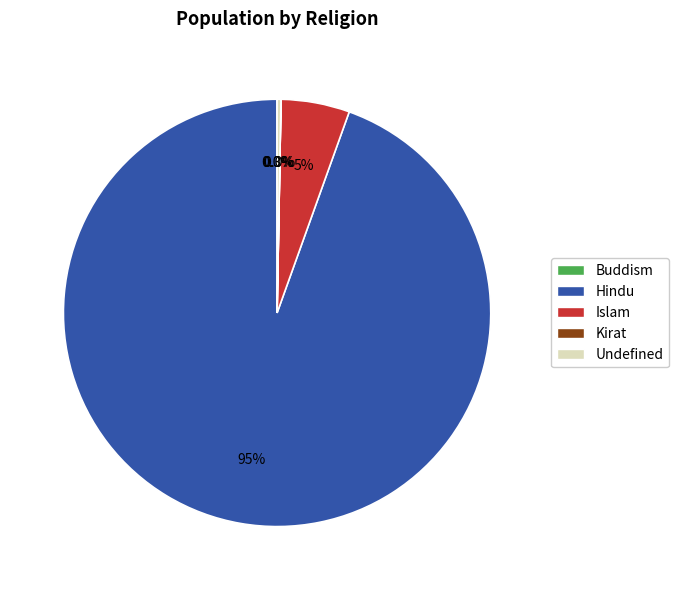

What percentage do Undefined and Hindu together represent?

94.8%